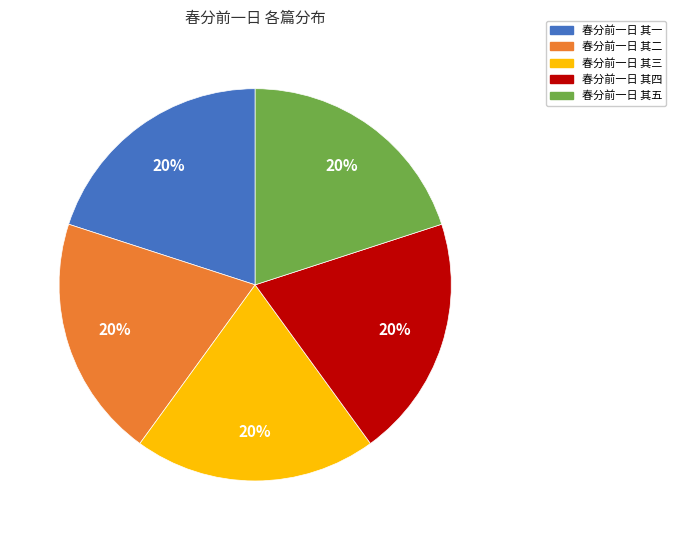

Is it true that 春分前一日 其四 is 29% of the pie?

False